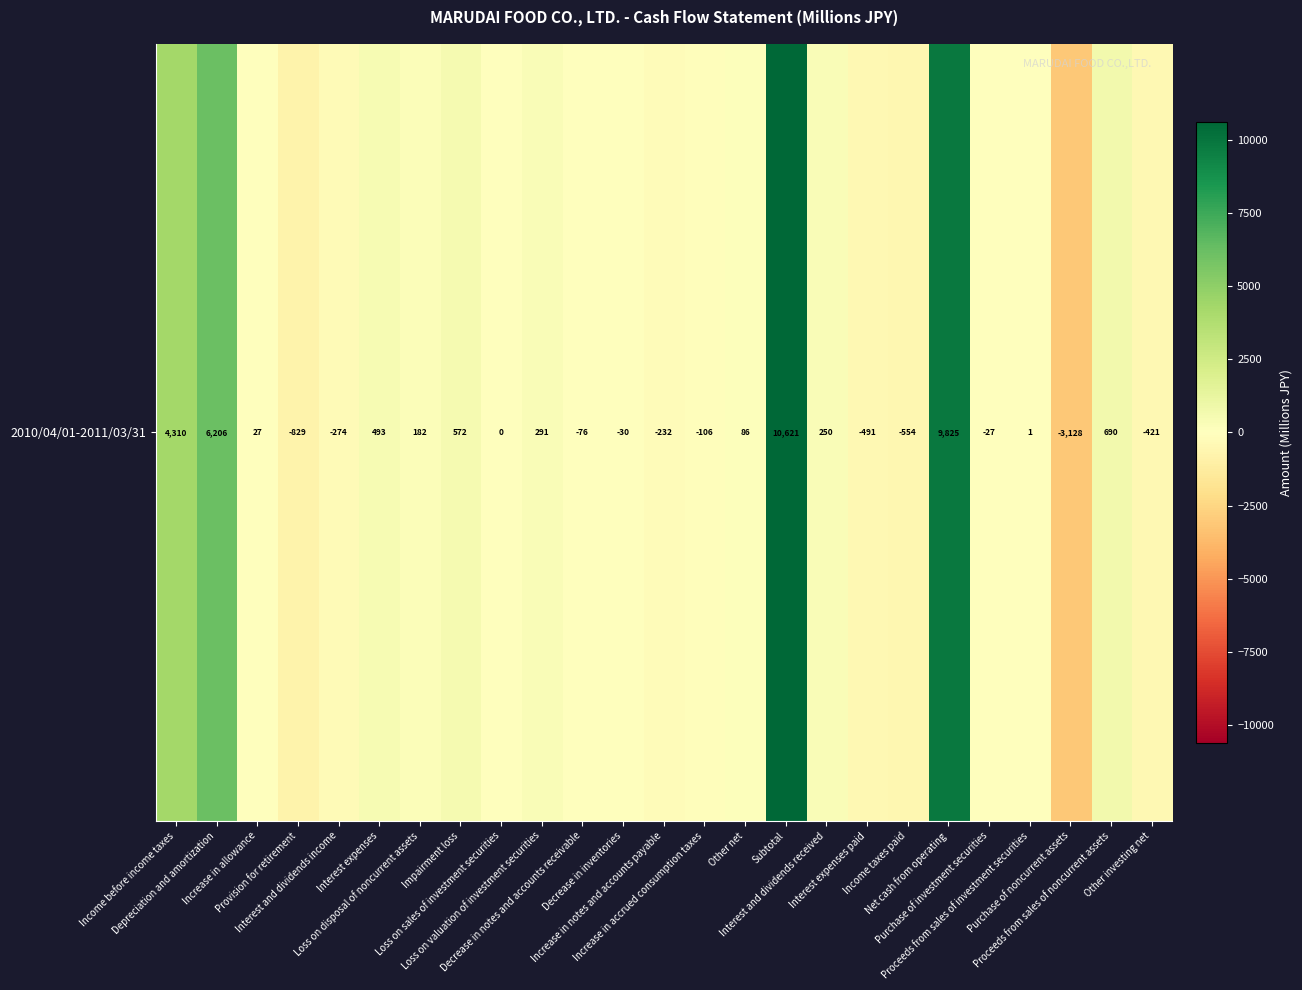

Which has a higher value, Increase in notes and accounts payable or Income taxes paid?

Increase in notes and accounts payable